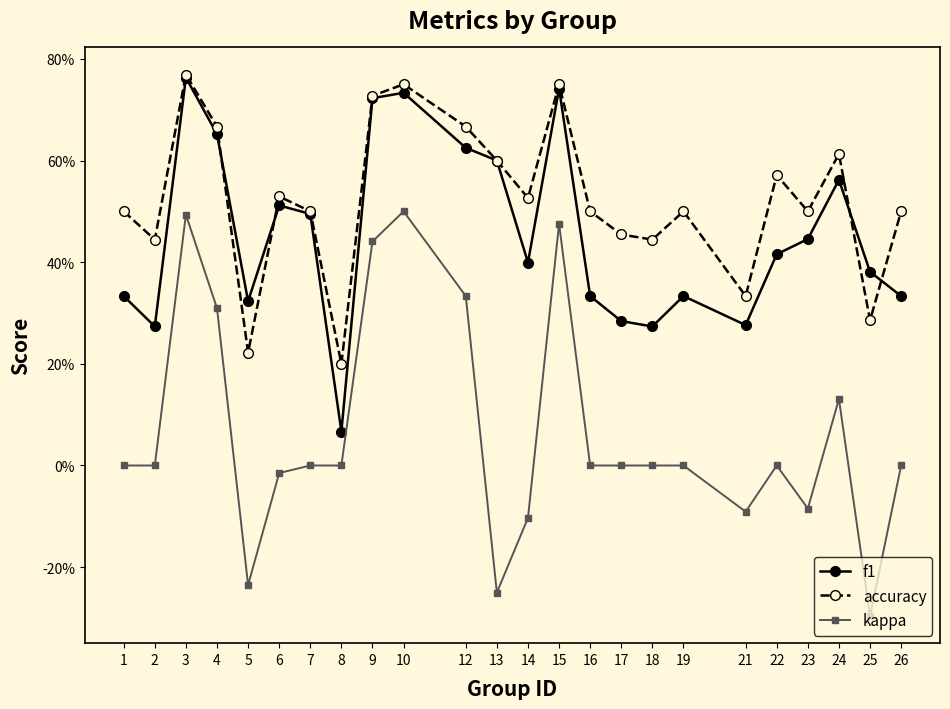

Is it true that accuracy equals 0.6 at 24?

True